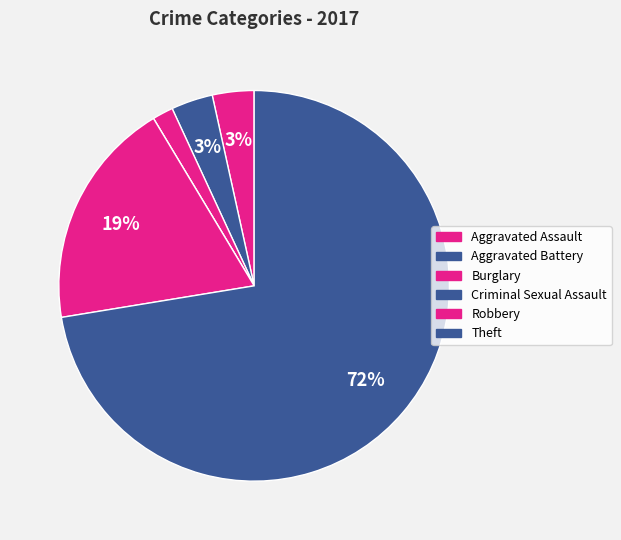

To the nearest percent, what is the average slice percentage?

17%